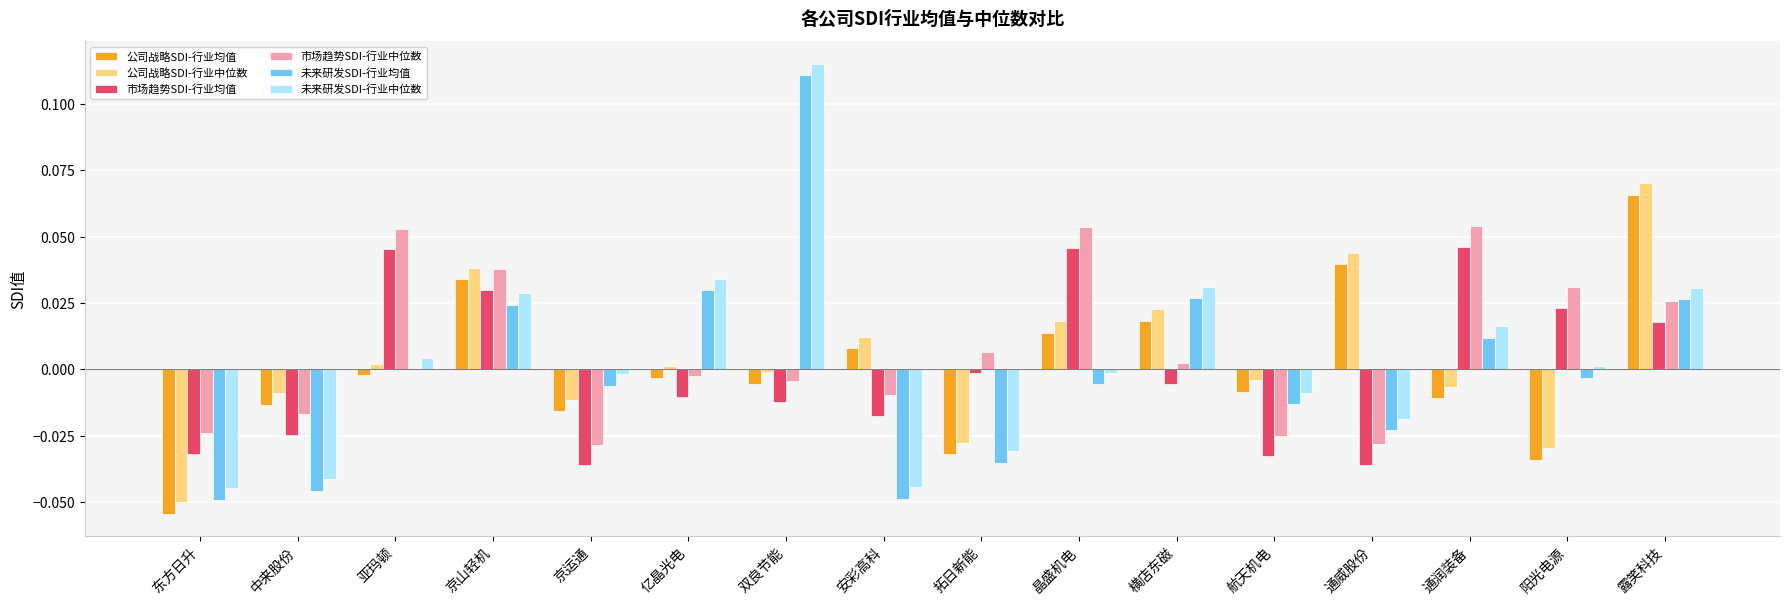

At which category does the chart reach its peak across all series?

双良节能